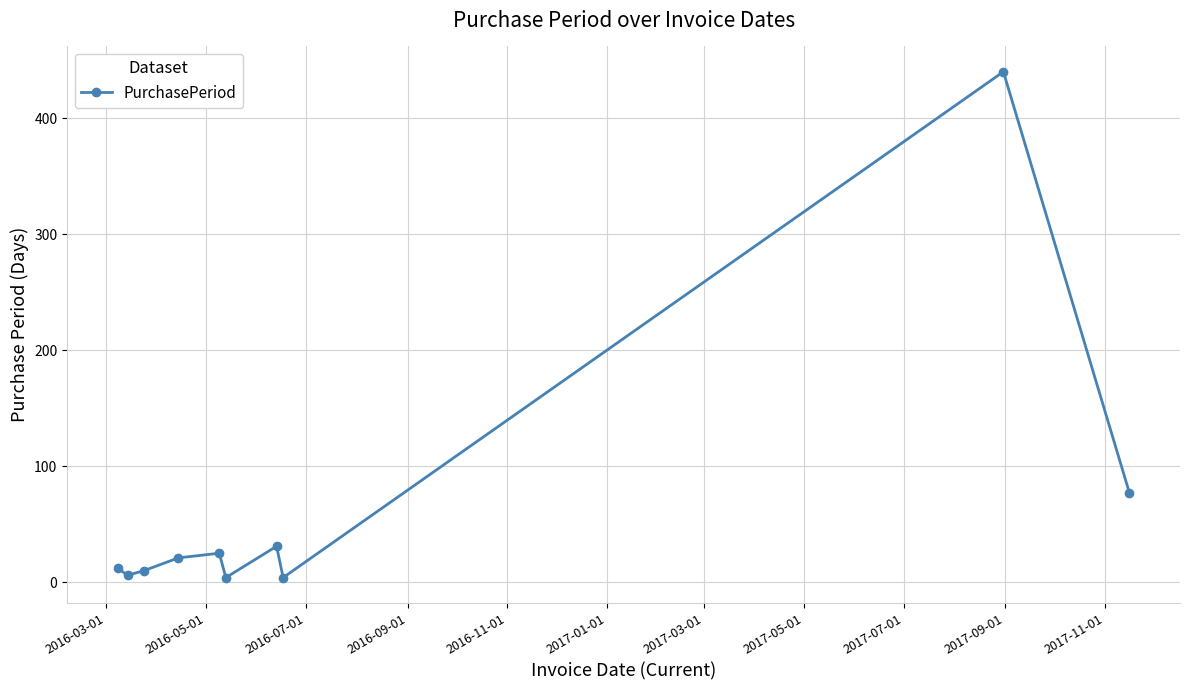

What is the value of the 2nd point from the left?

6